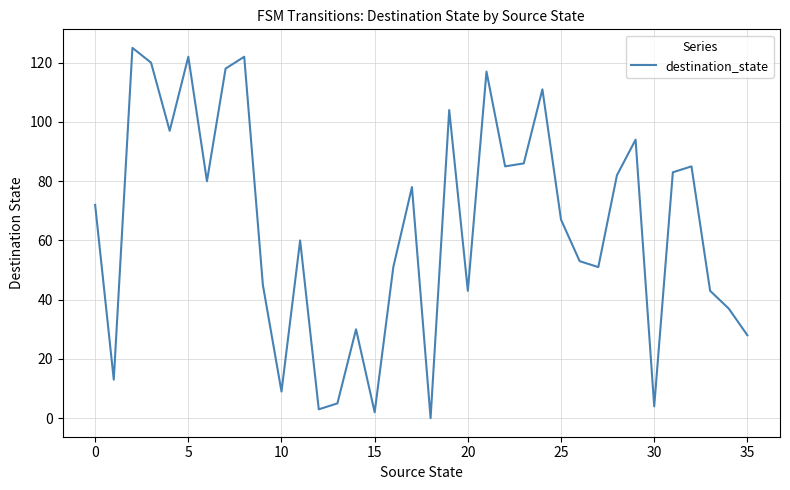

What is the maximum value shown in the chart?

125